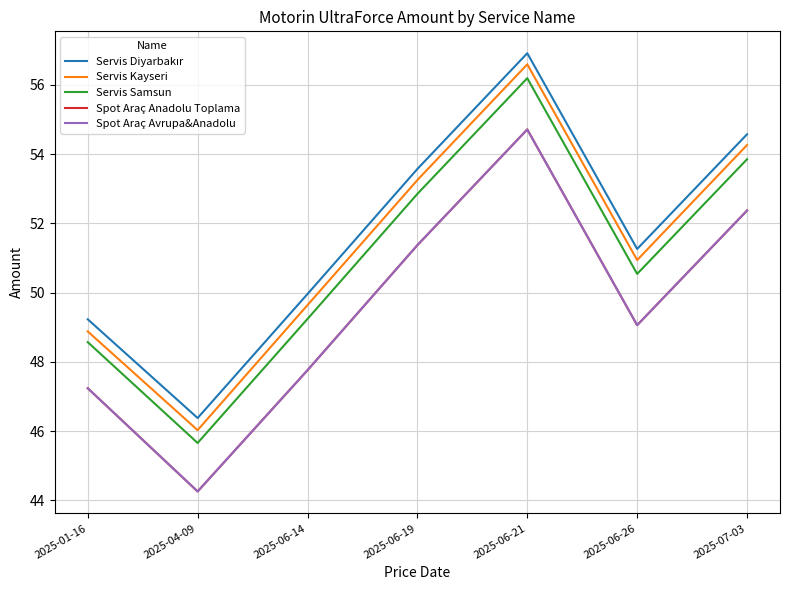

Is this an area chart (filled region under the line)?

No